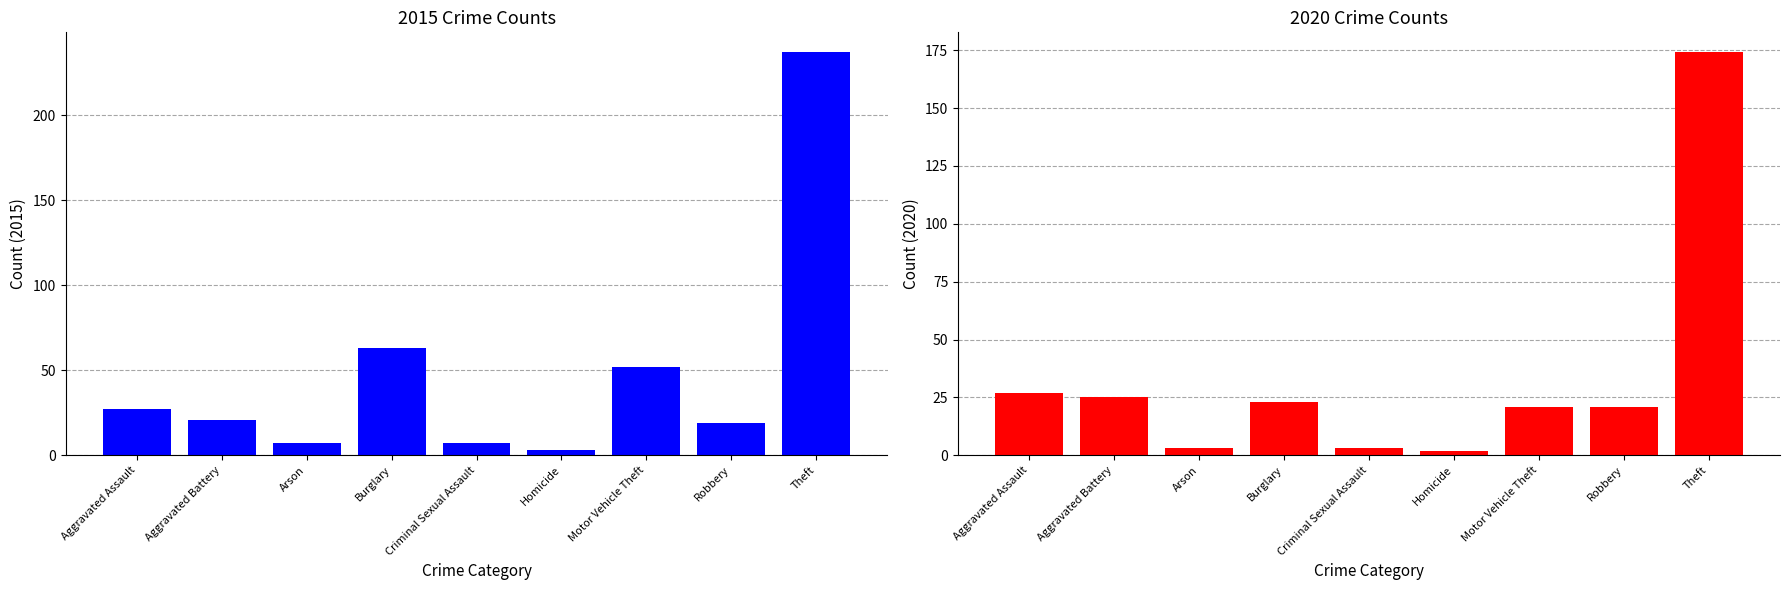

How many values in the 2015 series are below 21?

4